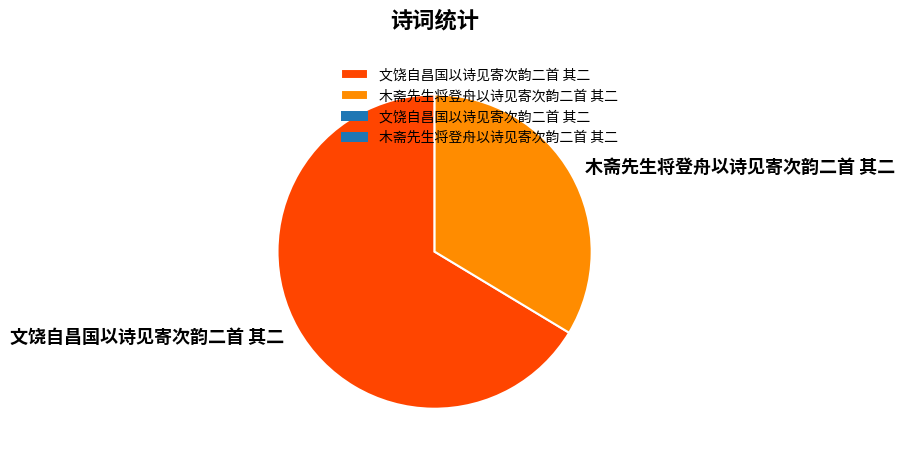

Is it true that 文饶自昌国以诗见寄次韵二首 其二 is 66% of the pie?

True